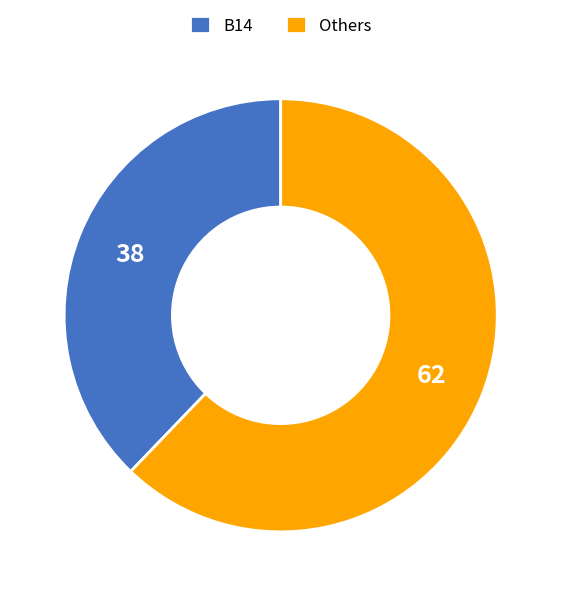

True or false: Others accounts for 75% of the total.

False